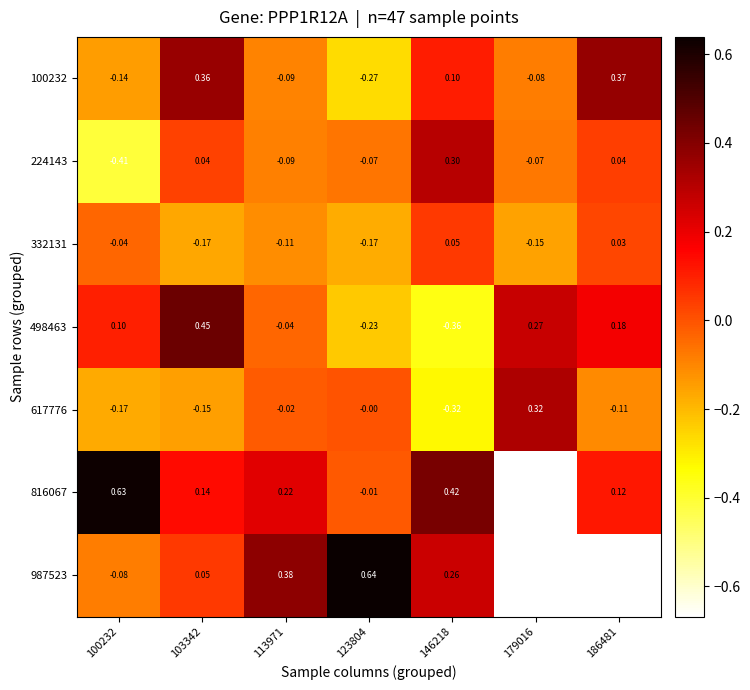

Is the value of 617776 at 146218 greater than the value of 816067 at 179016?

Yes